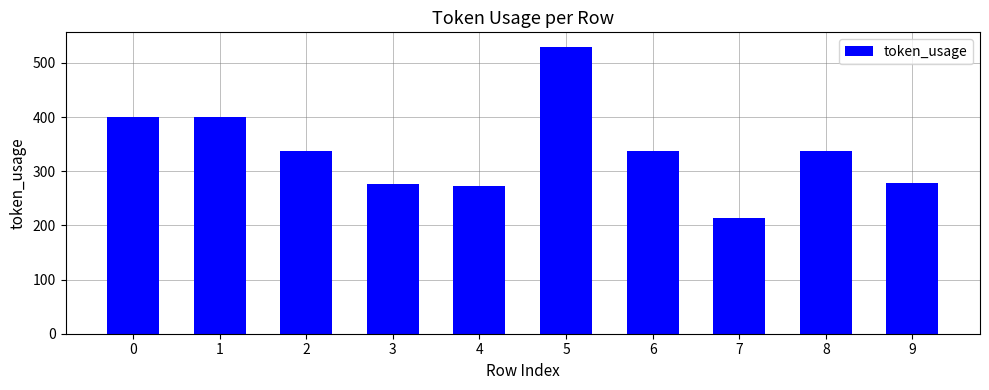

How many bars are there in total?

10